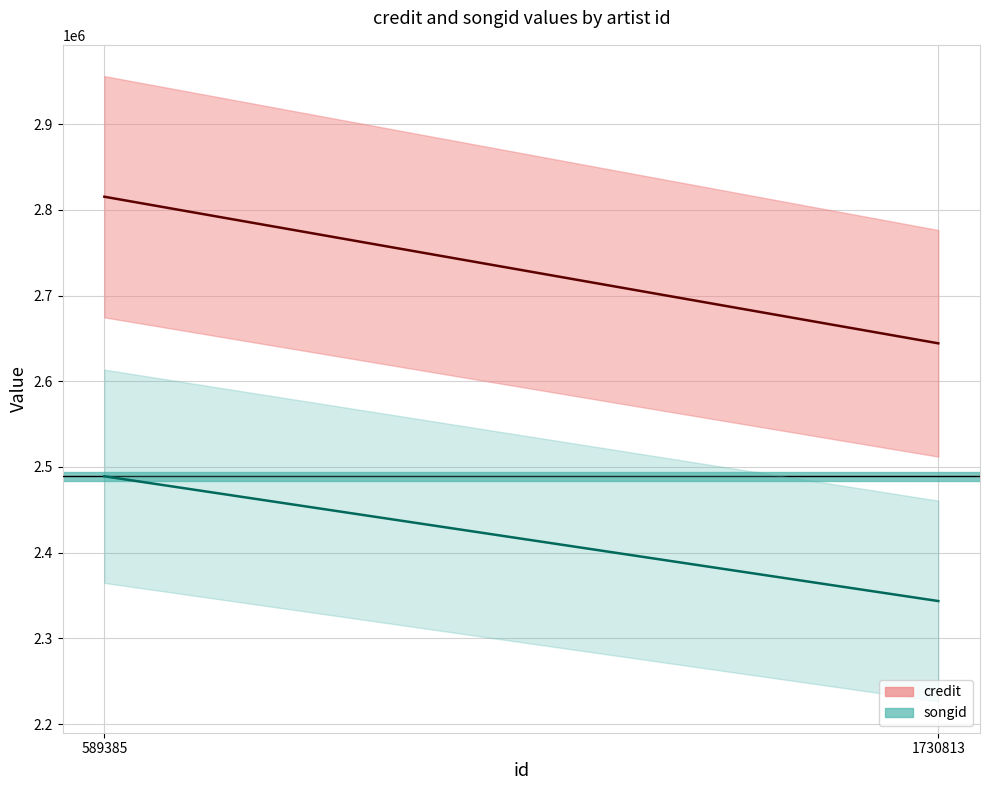

Which category has the highest value in the credit series?

589385